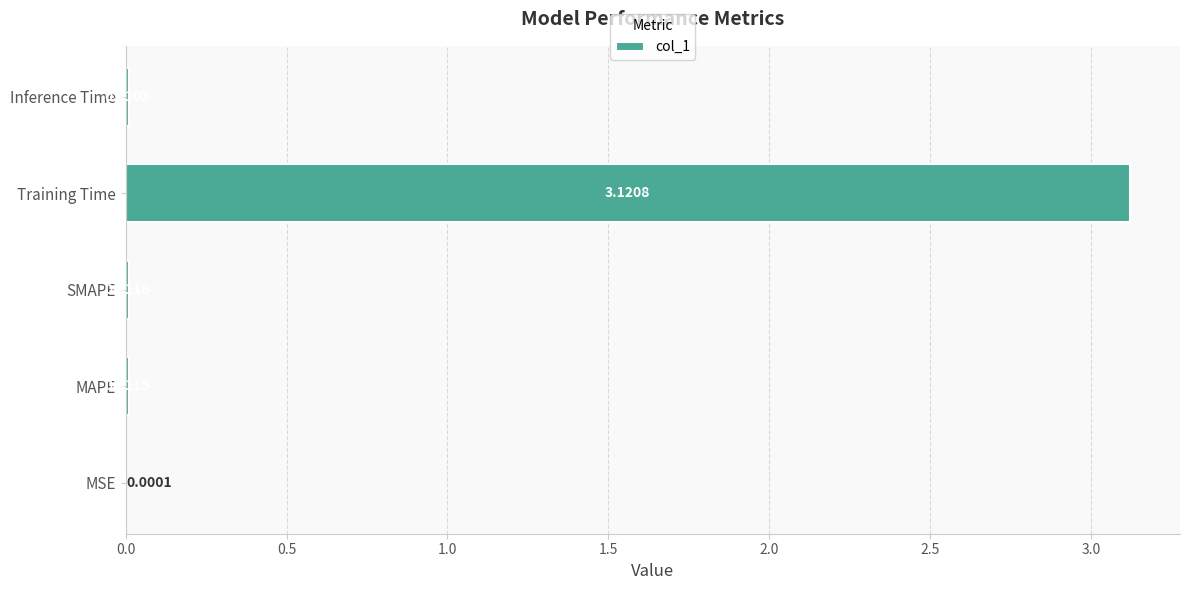

Which has a higher value, MSE or SMAPE?

SMAPE